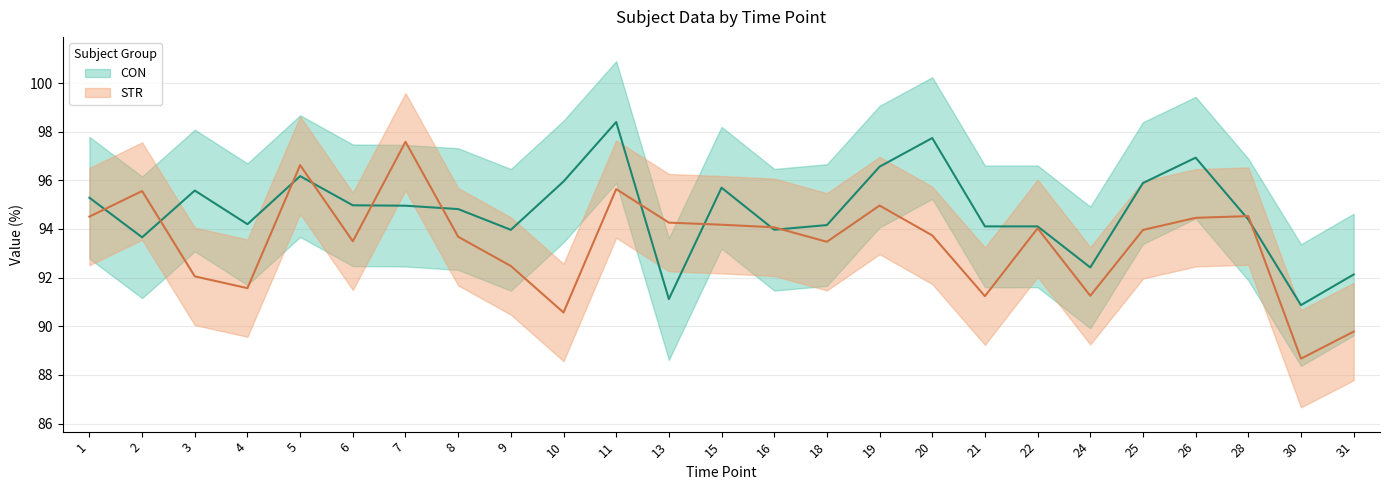

Reading right to left, what are all the values shown in this chart?

CON: 92.1	90.9	94.4	96.9	95.9	92.4	94.1	94.1	97.7	96.6	94.2	94.0	95.7	91.1	98.4	96.0	94.0	94.8	95.0	95.0	96.2	94.2	95.6	93.7	95.3
STR: 89.8	88.7	94.5	94.5	94.0	91.3	94.0	91.2	93.7	95.0	93.5	94.1	94.2	94.3	95.6	90.6	92.5	93.7	97.6	93.5	96.6	91.6	92.1	95.6	94.5